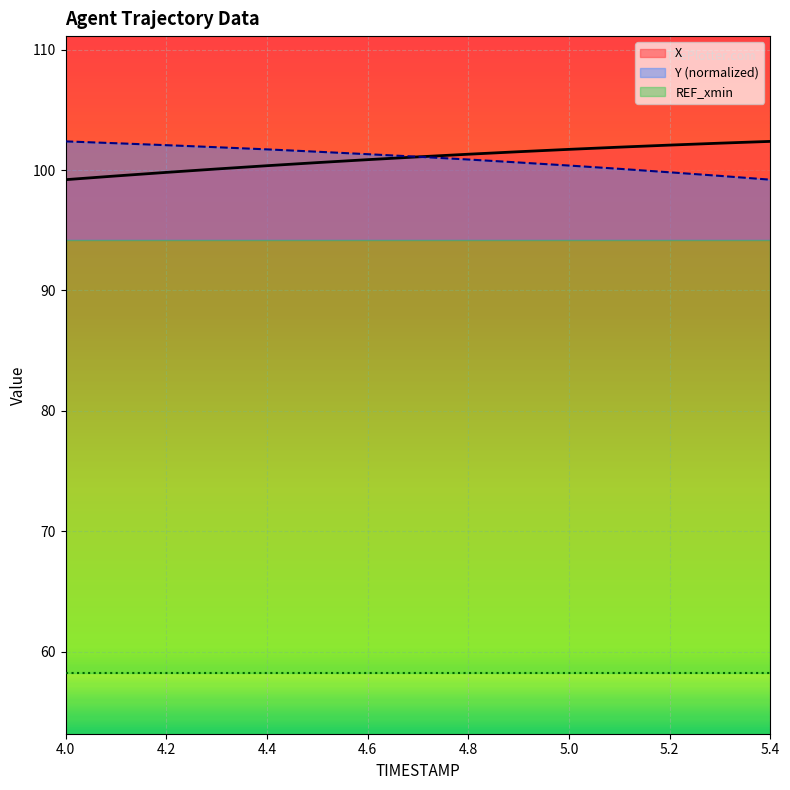

The Y series shows 140.6 at 5.3. True or false?

False